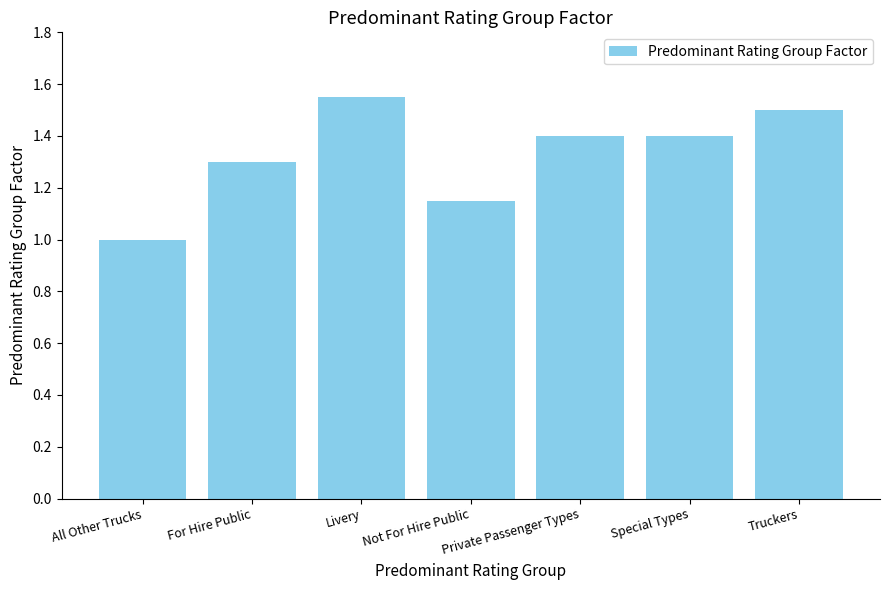

What is the difference between the second highest and minimum values?

0.5